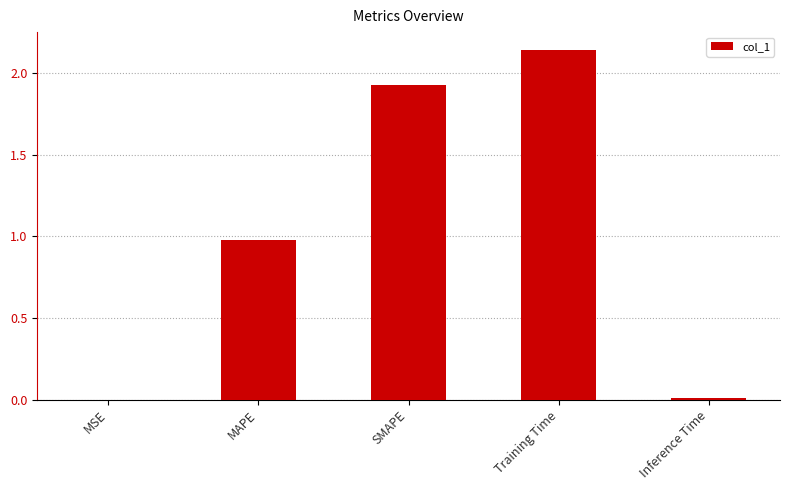

The value at MAPE is 1.0. True or false?

True